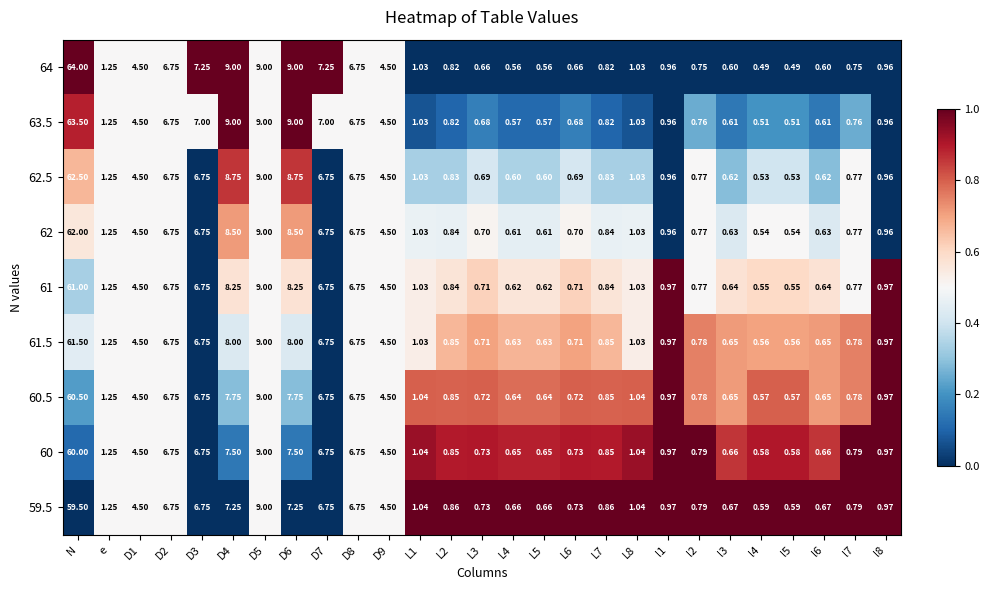

Is the value of 59.5 at l2 greater than the value of 64 at L3?

Yes